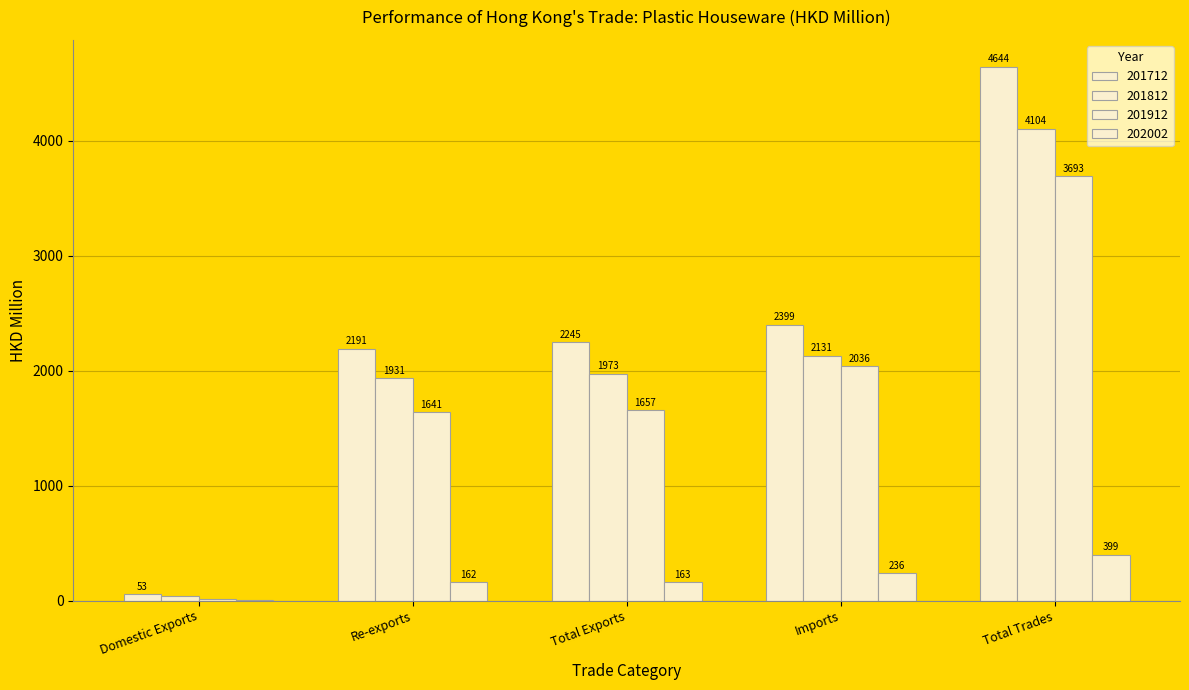

What is the maximum value shown in the chart?

4644.1